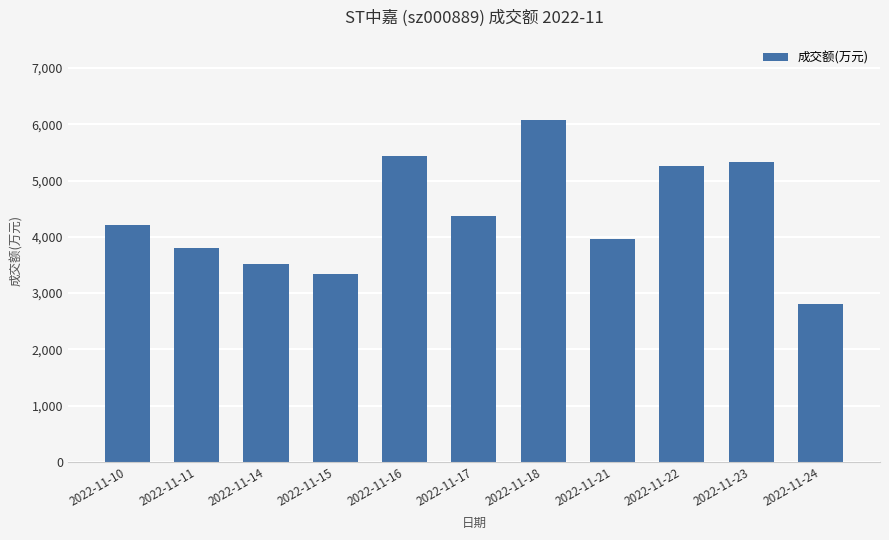

What value does the data have at 2022-11-16, to the nearest 100?

5400